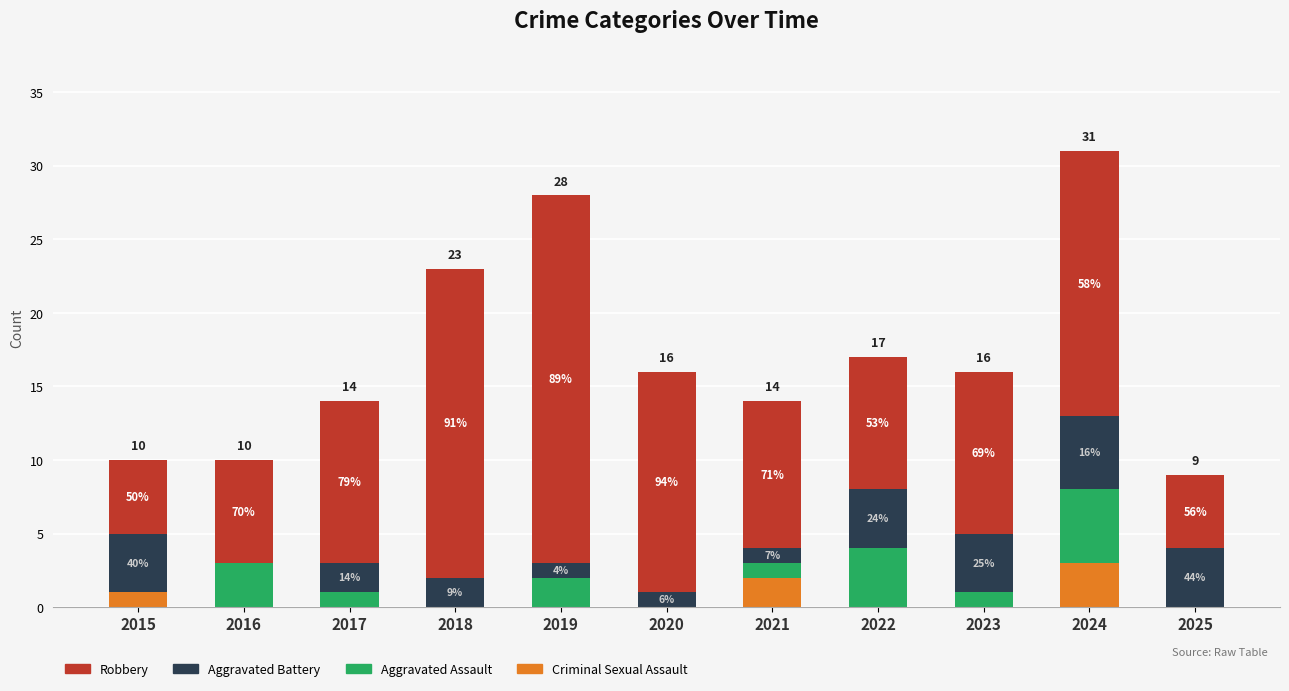

Which series has the largest range (max minus min)?

Robbery